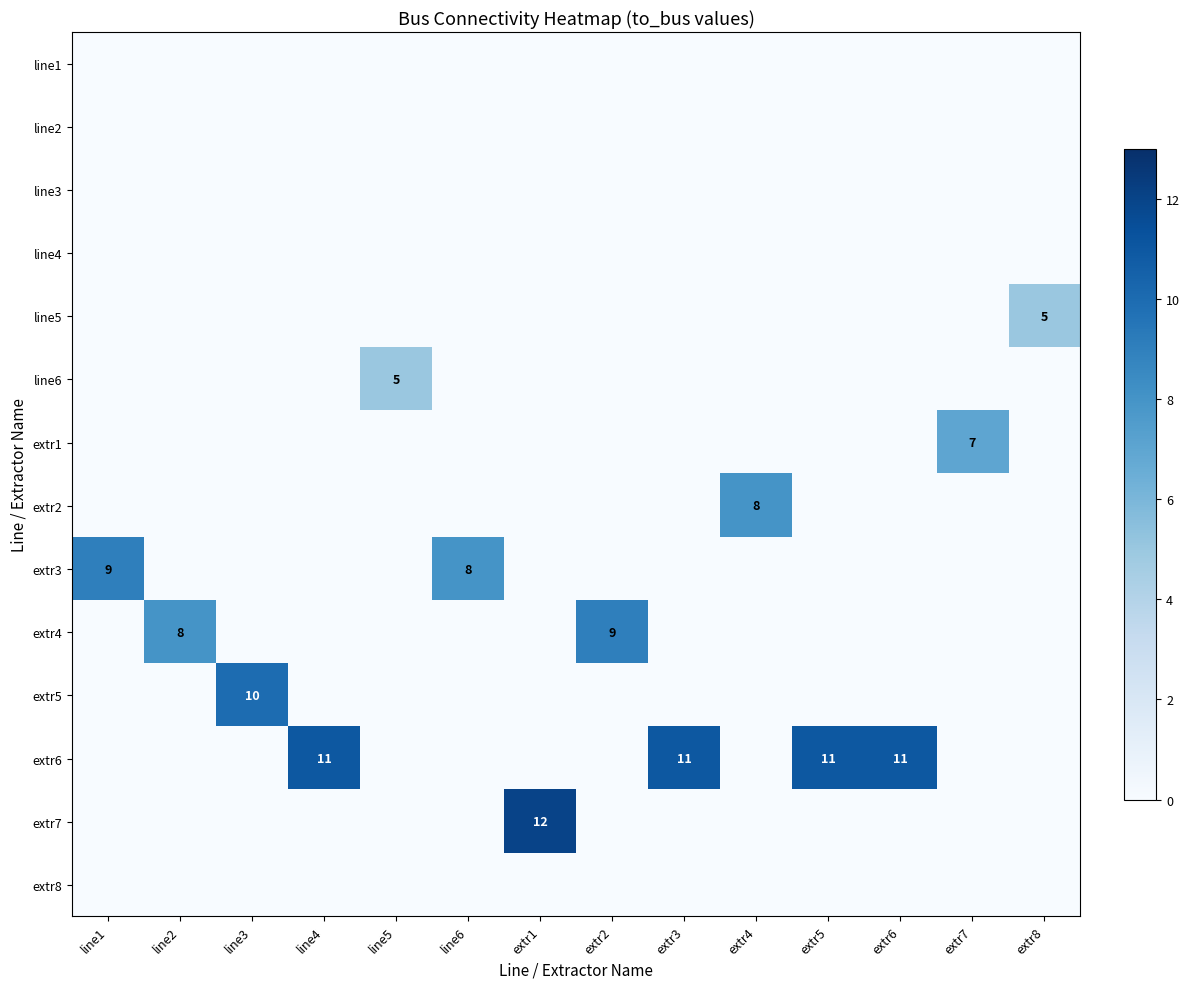

List the labels in order of extr3 value, smallest first.

line2, line3, line4, line5, extr1, extr2, extr3, extr4, extr5, extr6, extr7, extr8, line6, line1